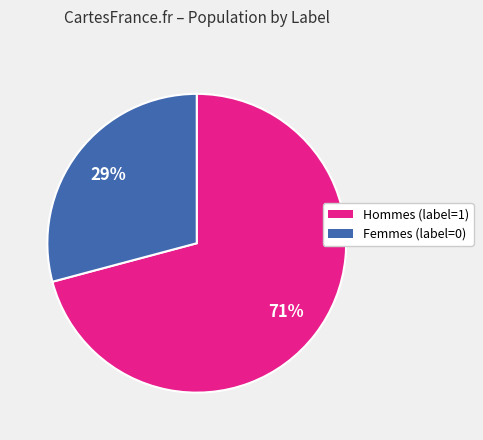

To the nearest percent, what is the average slice percentage?

50%